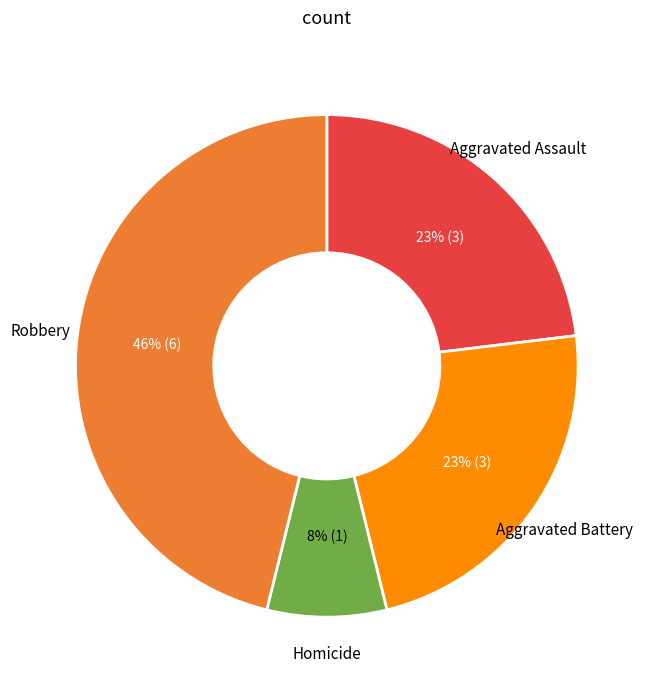

To the nearest percent, what is the average slice percentage?

25%